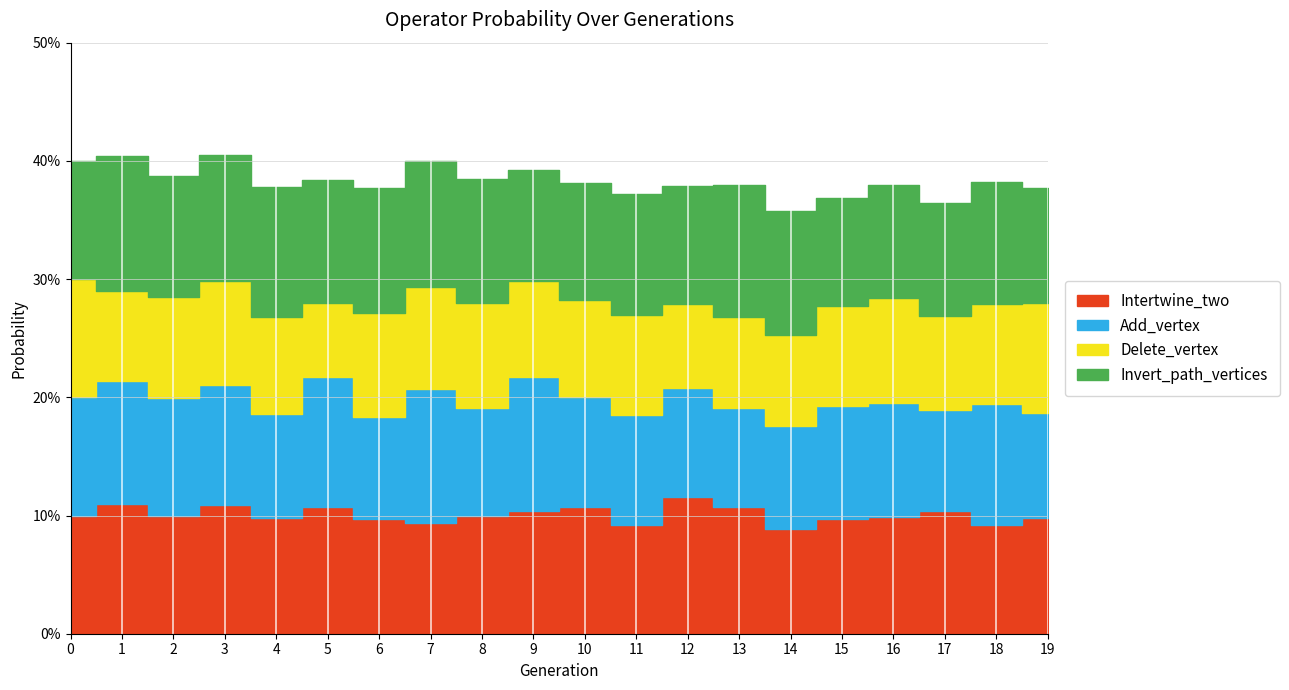

Which category has the highest value in the Add_vertex series?

7